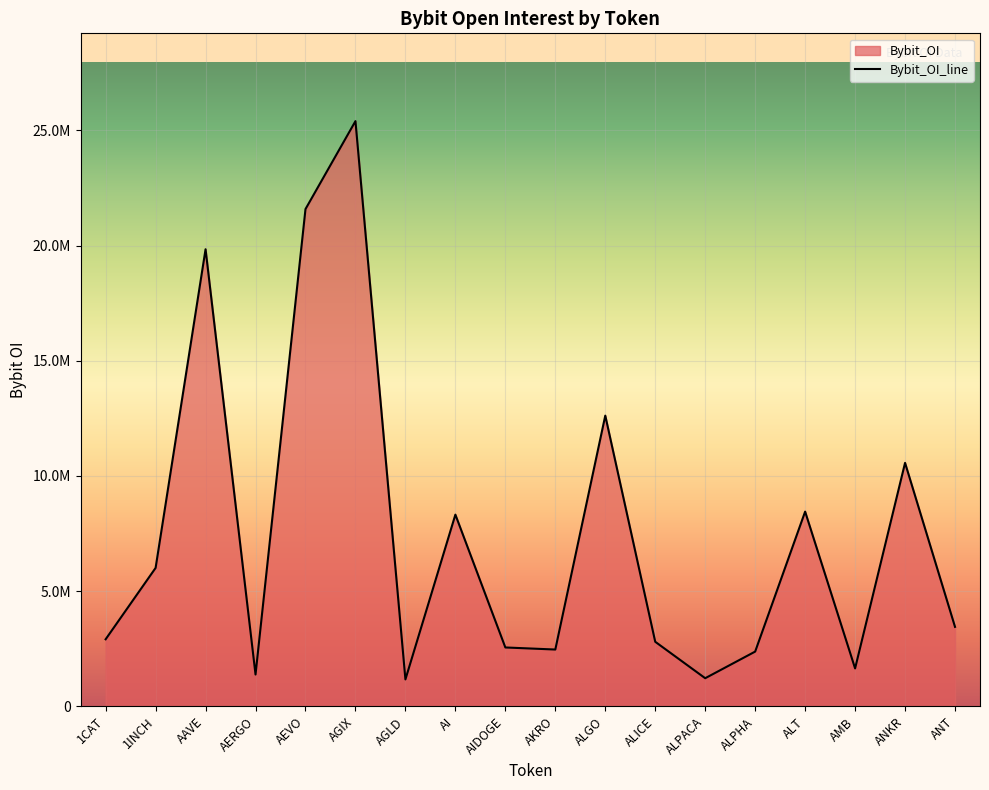

Where does the data first go above 3449838?

1INCH